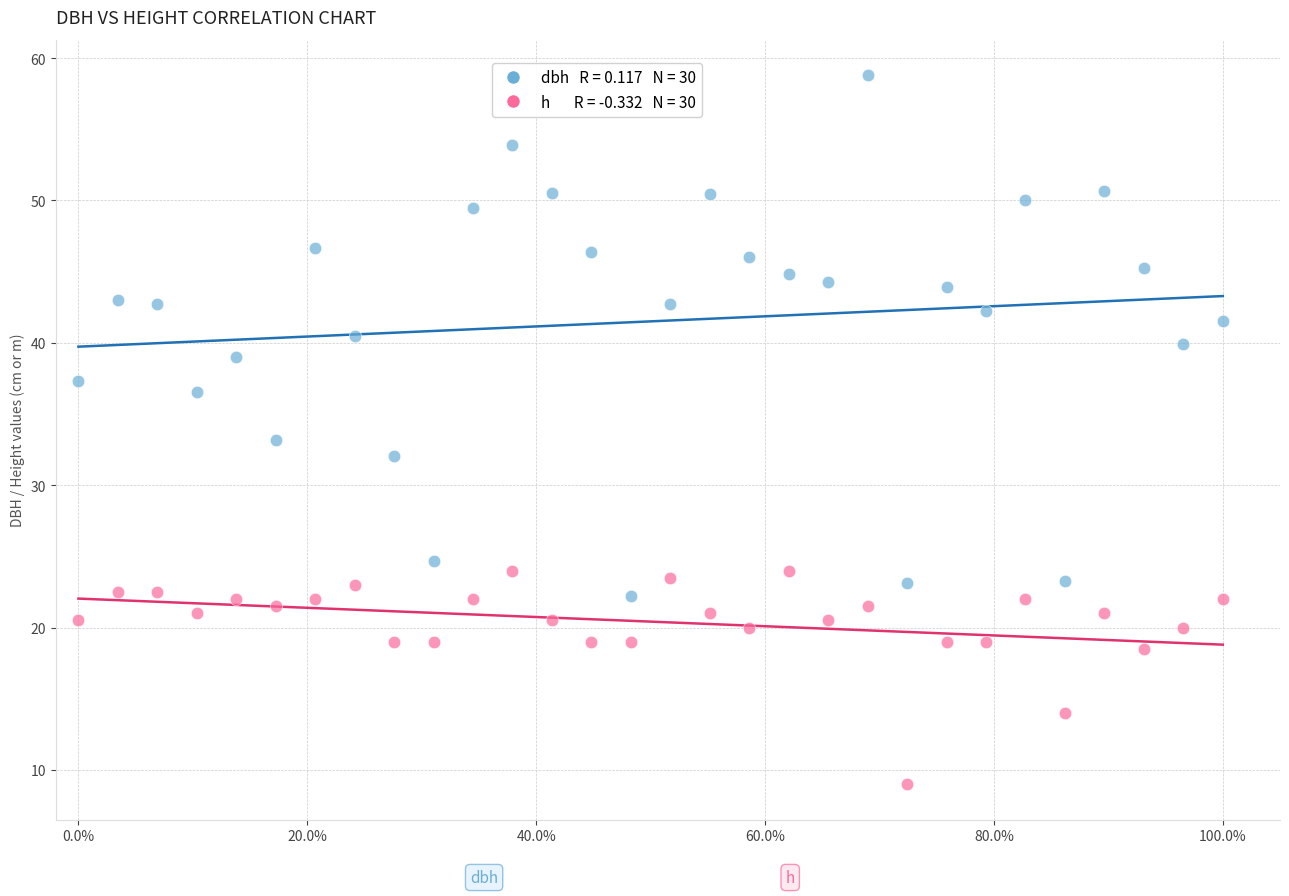

Across all data points, what is the range of X values (max minus min)?

1.0